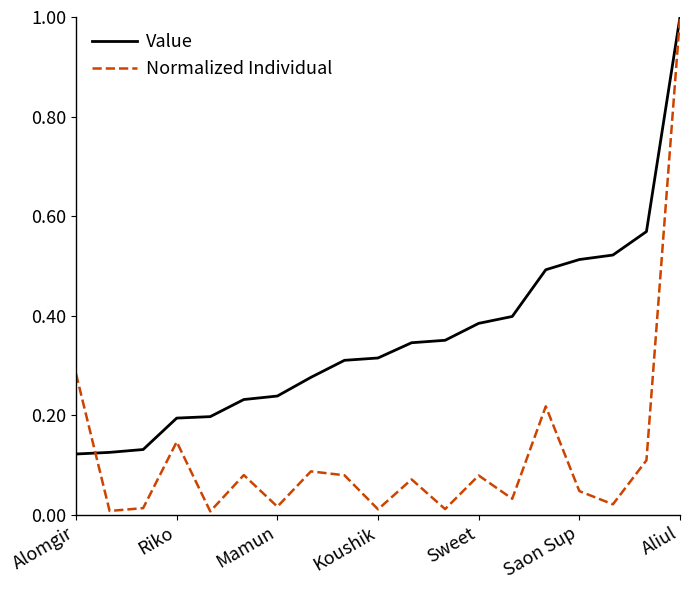

What is the greatest value displayed?

1.0